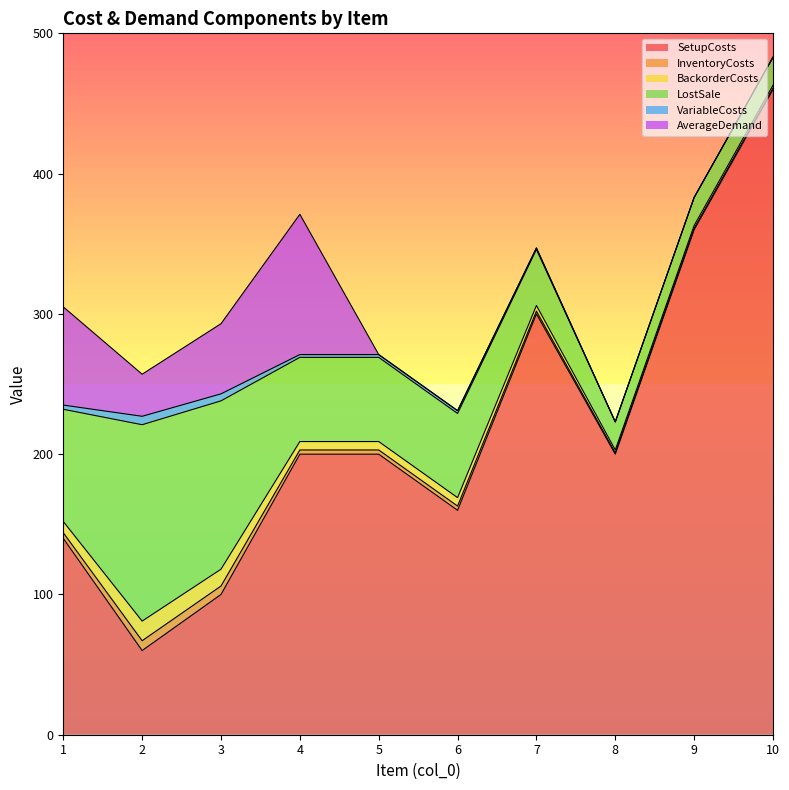

What is the sum of the BackorderCosts values at 5 and 8?

8